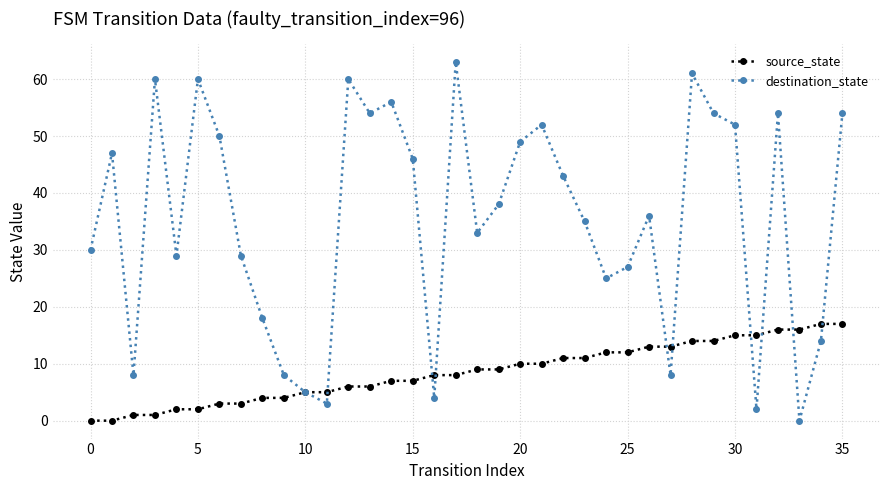

Is this an area chart (filled region under the line)?

No